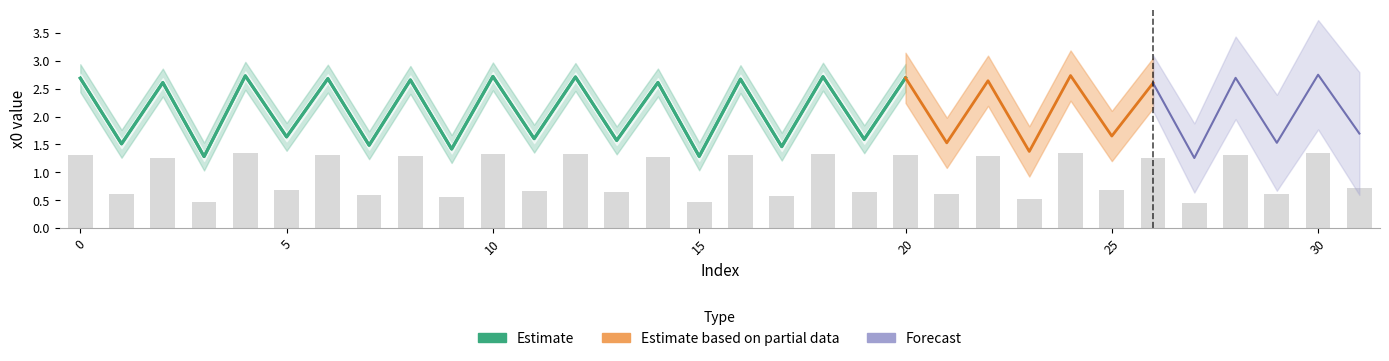

True or false: the data shows 1.3 at 10.

True